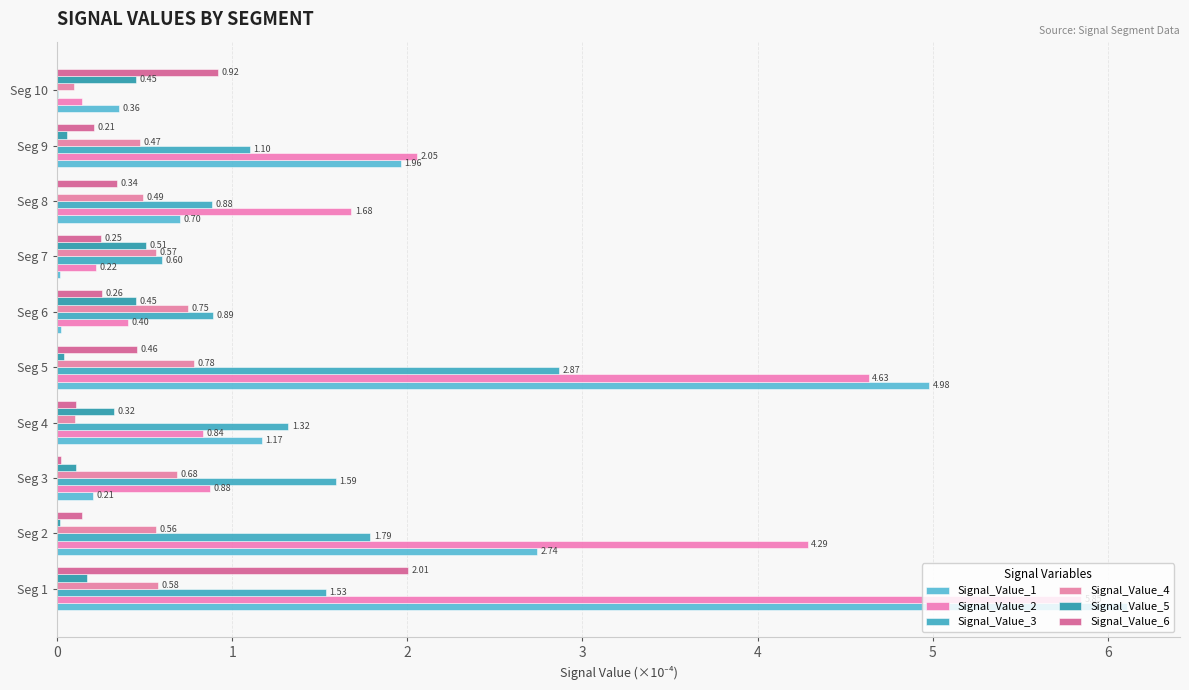

What is the maximum value shown in the chart?

6.1